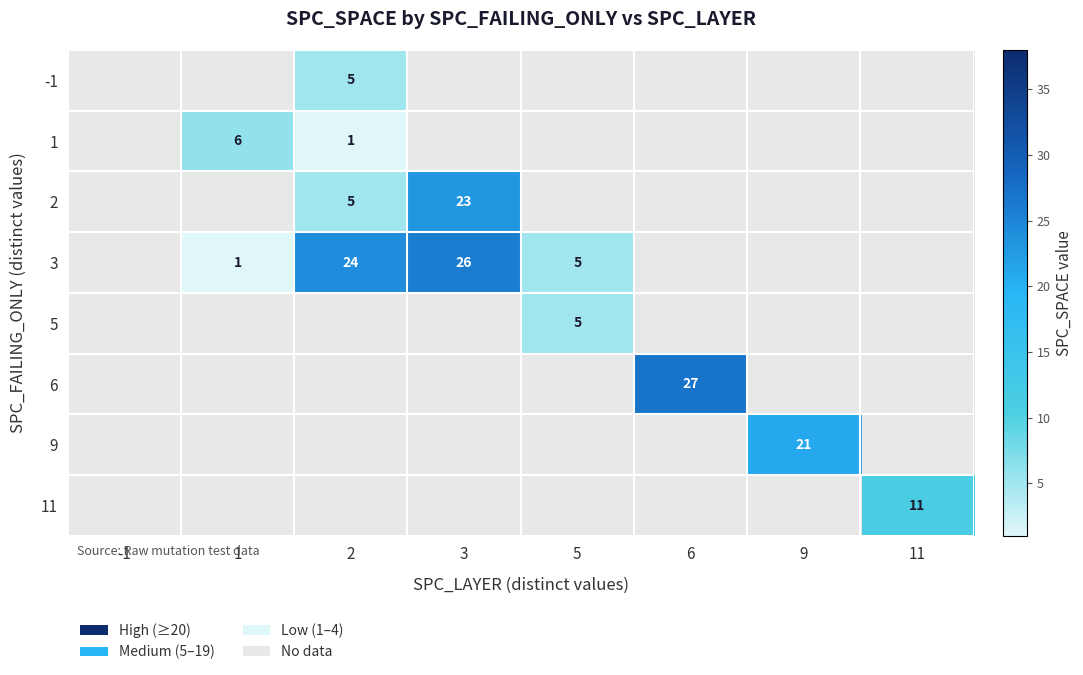

What is the difference between the 2 values at 3 and 2?

18